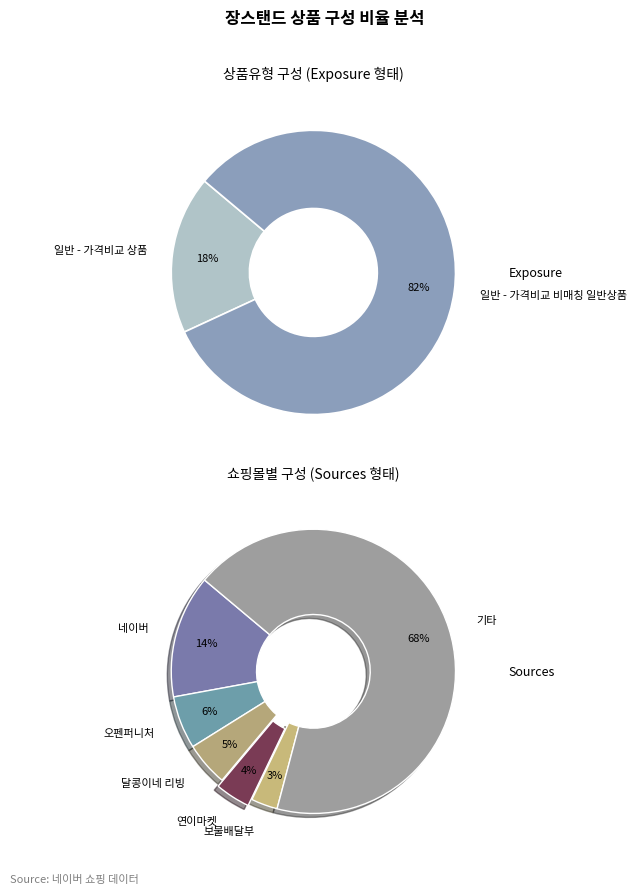

True or false: 일반 - 가격비교 상품 accounts for 12% of the total.

False